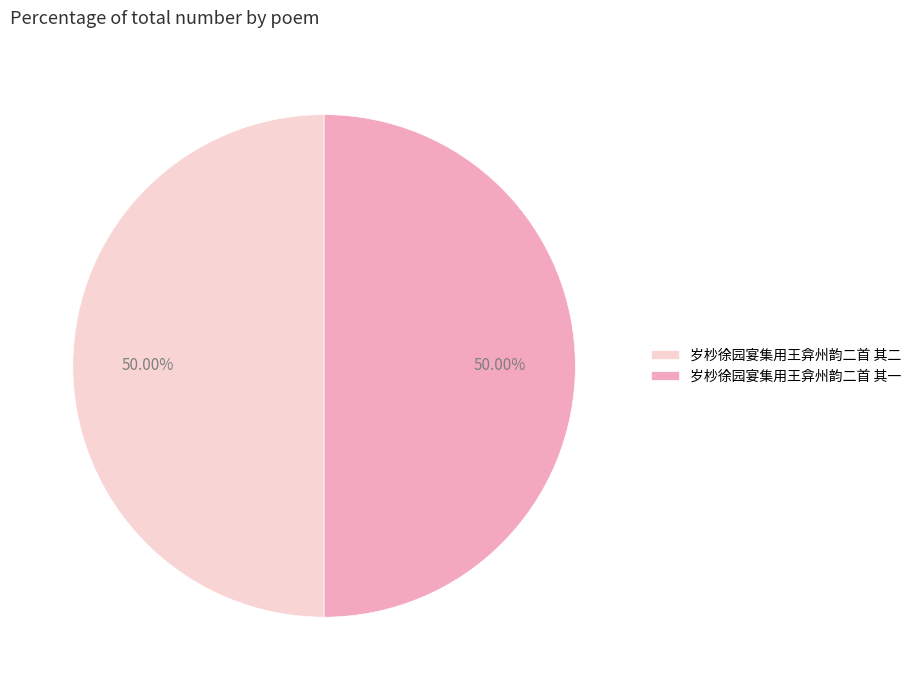

Is it true that 岁杪徐园宴集用王弇州韵二首 其二 is 57% of the pie?

False